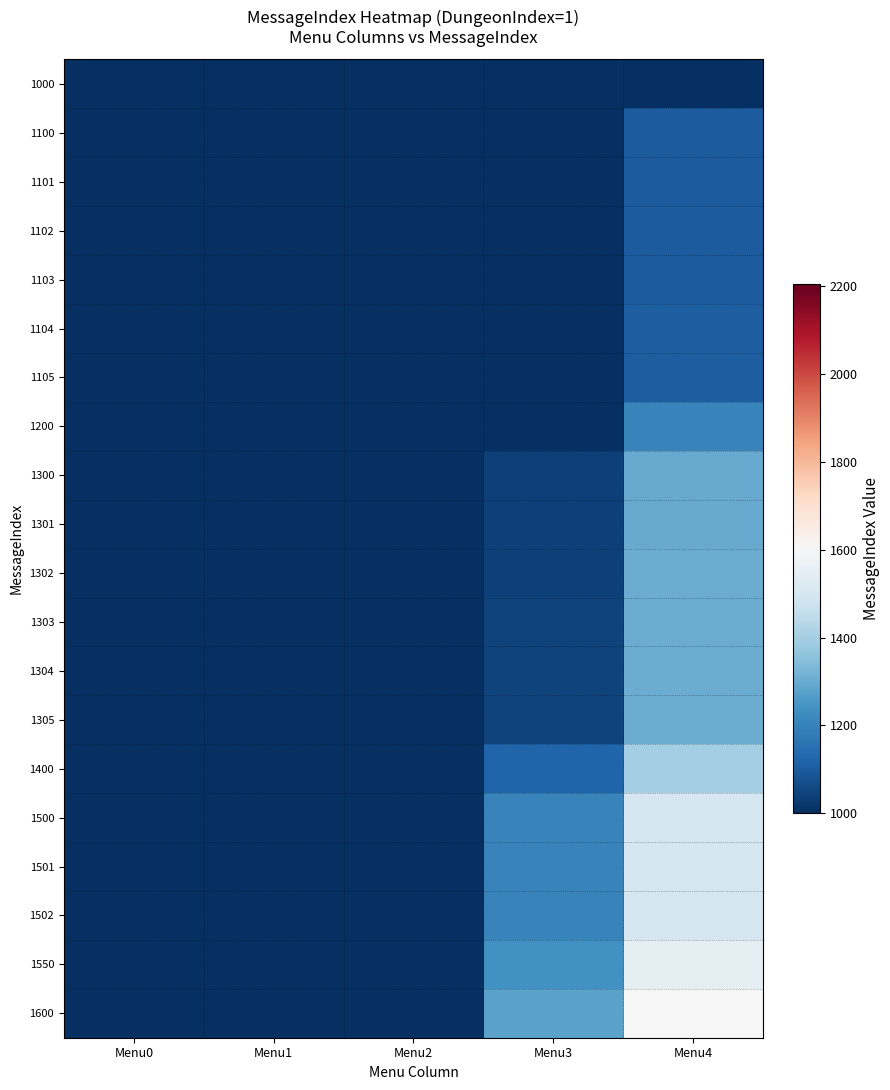

At which category is the sum across all series the highest?

Menu4